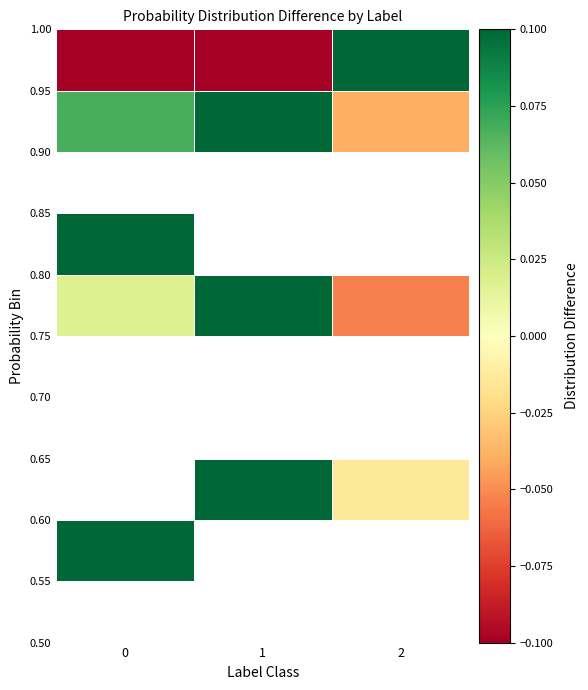

At which category does the chart reach its minimum across all series?

1